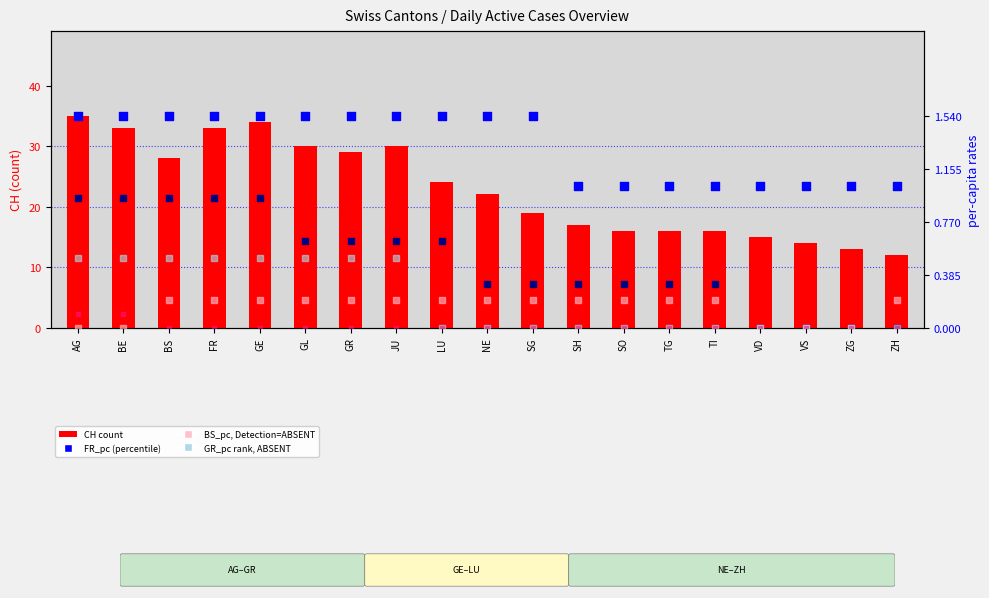

Which series contains the highest Y value?

CH (count)